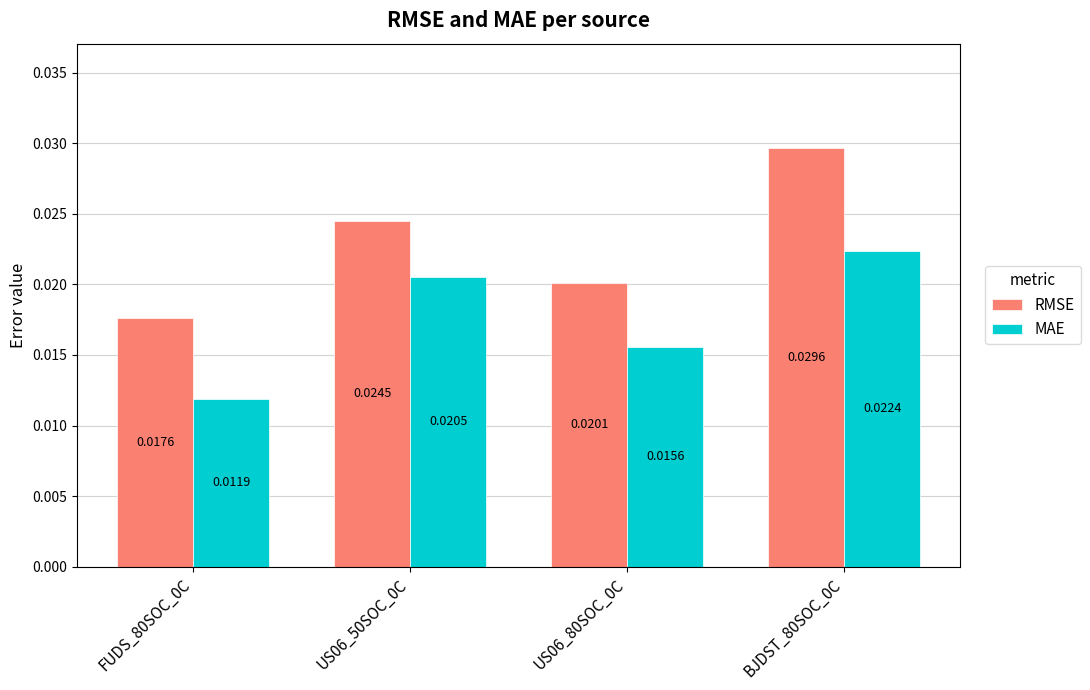

List the series in order of their peak value, highest first.

RMSE, MAE